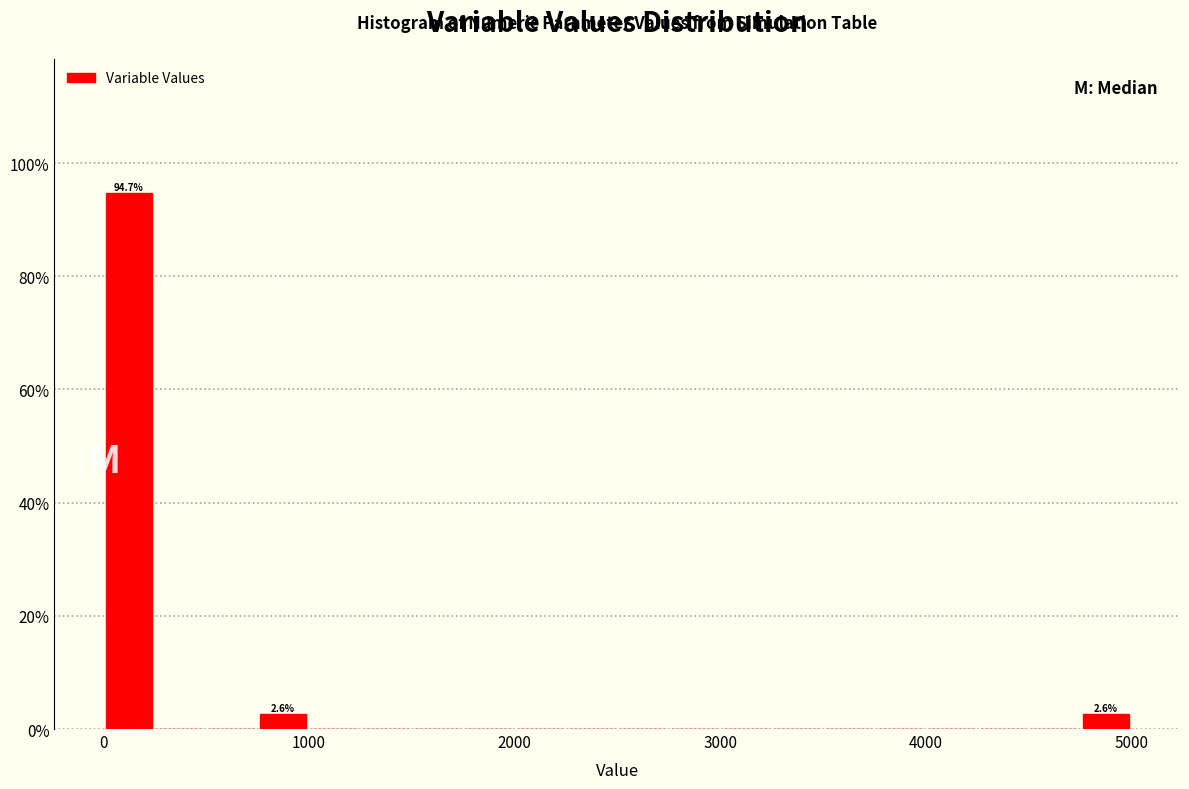

Read against the x-axis, roughly where is the centre of the tallest bar?

100